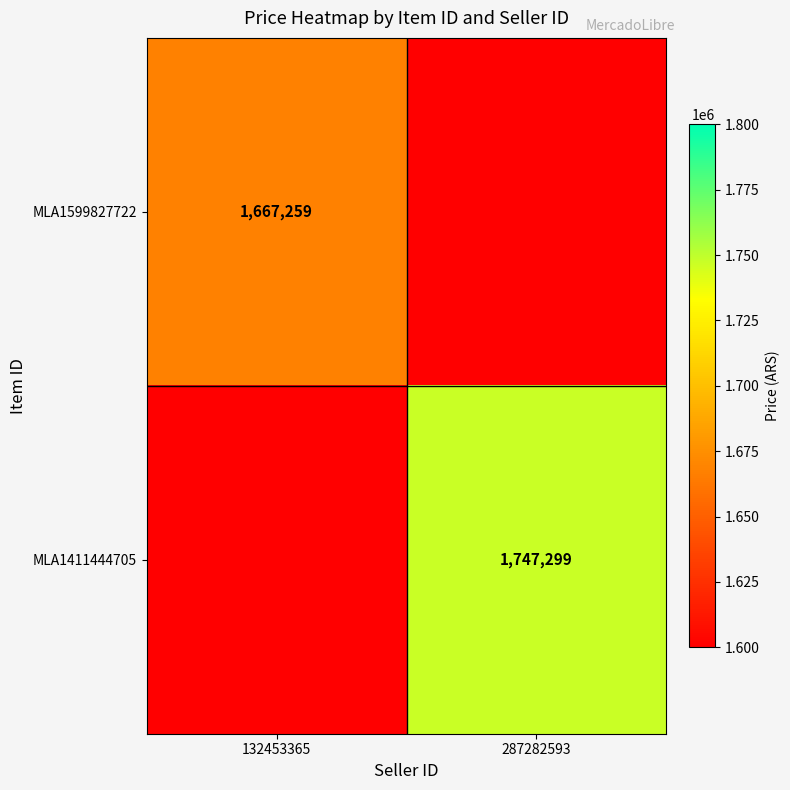

How many data points does each series have?

2